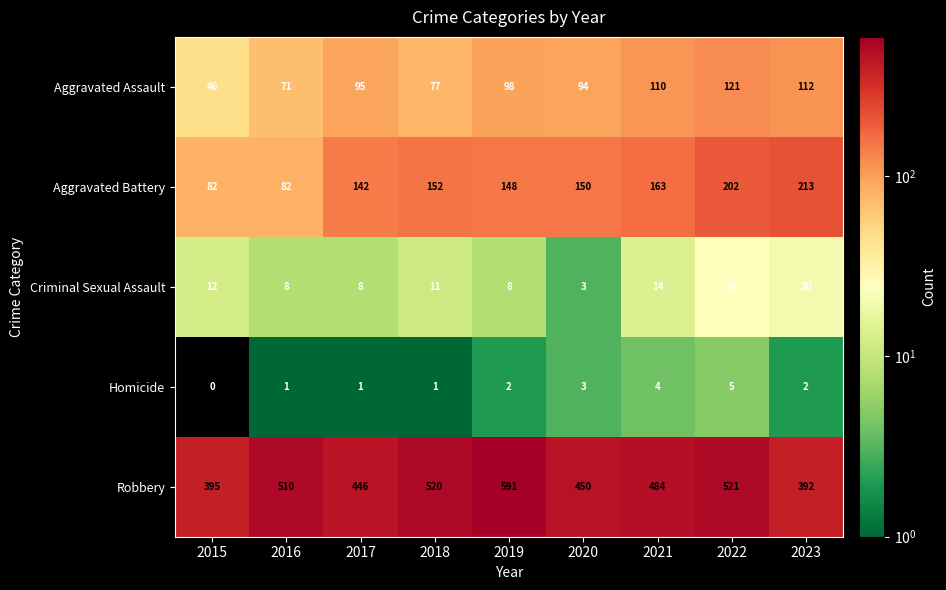

How many categories are shown in the chart?

9